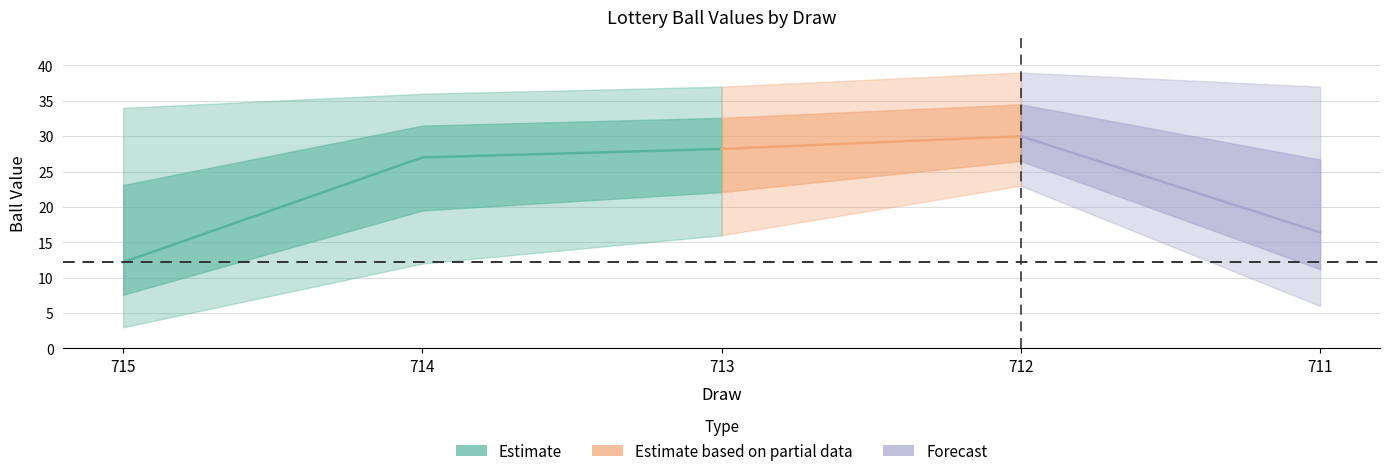

True or false: BB and B1 intersect in this chart.

False